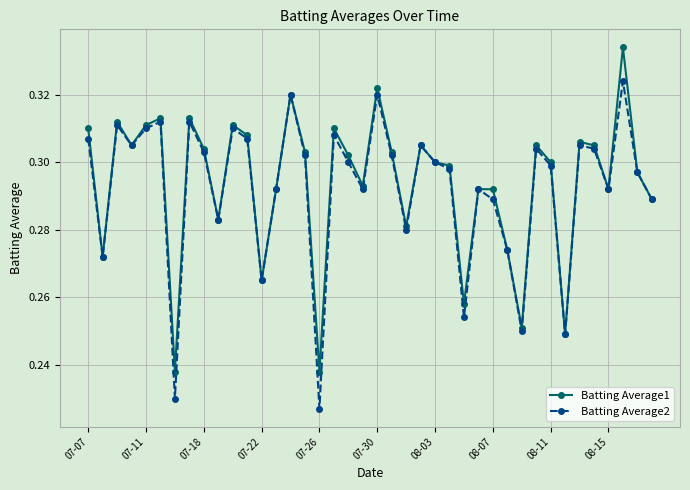

List the series in order of their peak value, highest first.

Batting Average1, Batting Average2